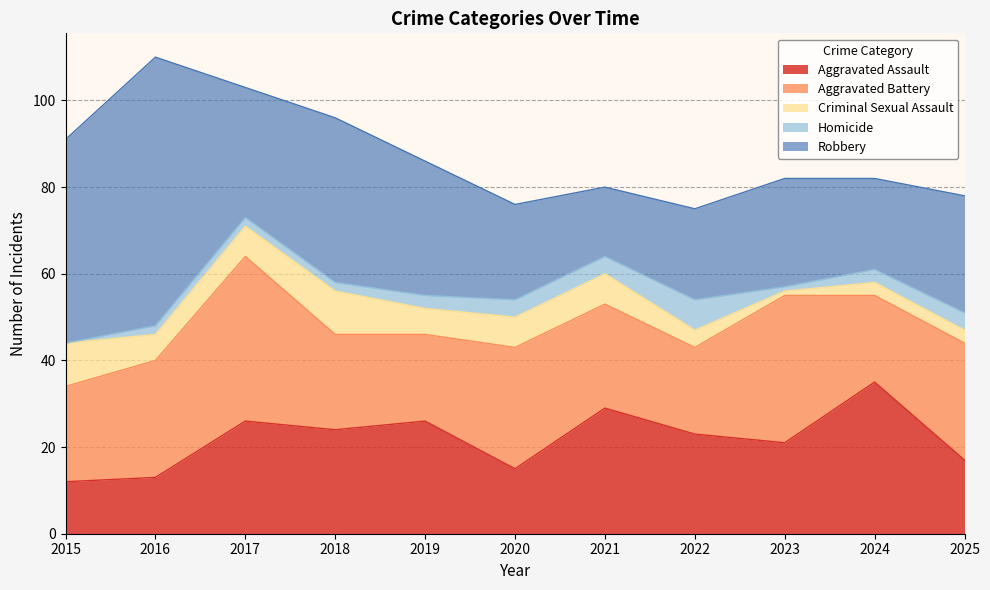

True or false: Aggravated Battery and Criminal Sexual Assault intersect in this chart.

False